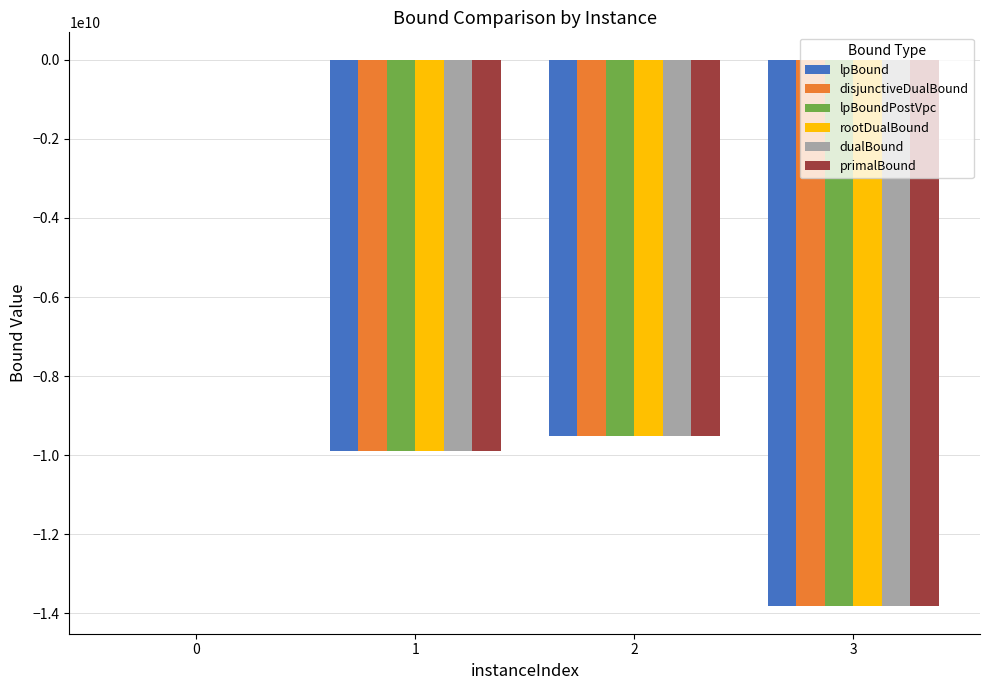

What is the sum of all lpBound values?

-33230357508.7